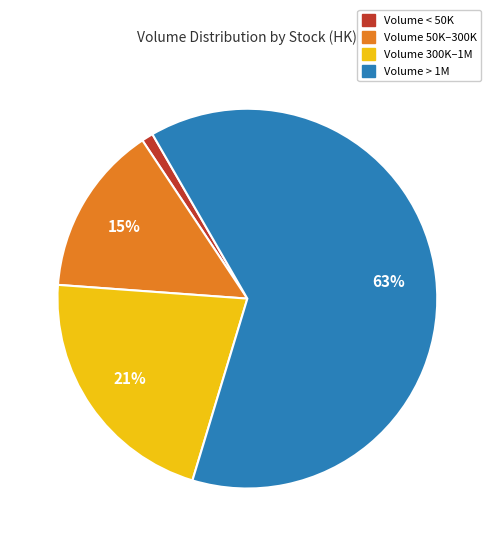

How many slices are in this pie chart?

4